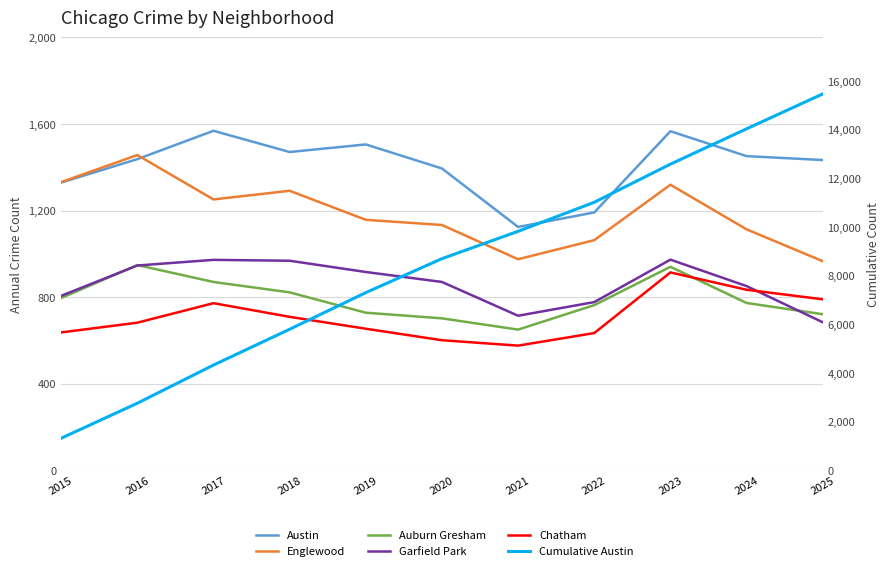

How many series are shown in this chart?

6